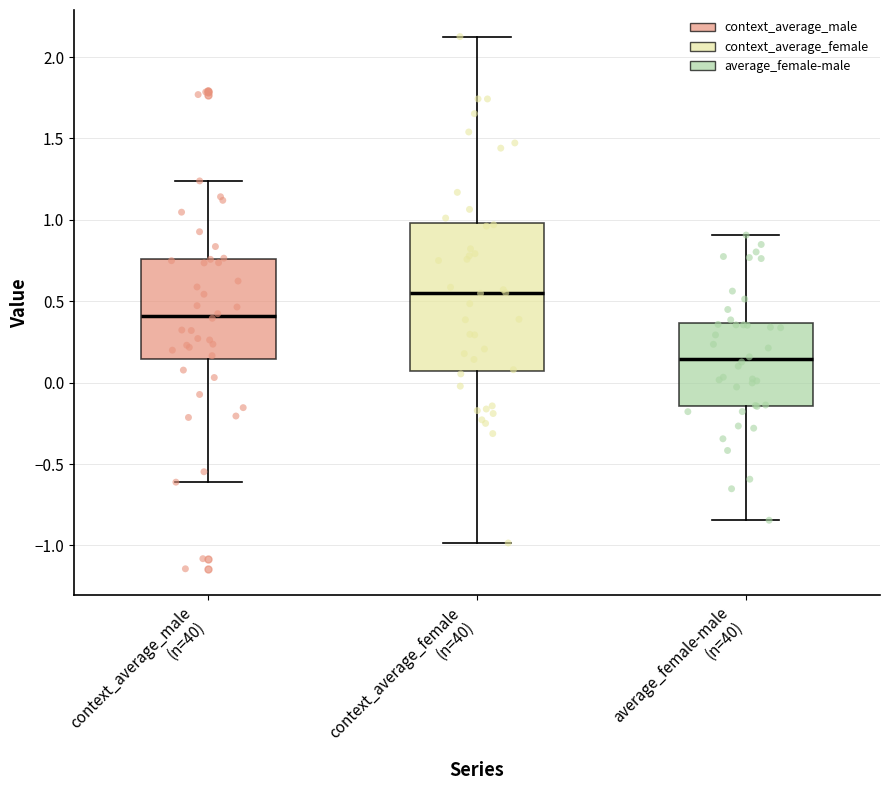

Reading left to right, read every box against the y-axis: the position of its median line, the range the box covers, and the ends of its whiskers. The values are not printed on the chart, so give them approximately, as read against the axis.

context_average_male (n=40): median 0.40, box 0.15 to 0.75, whiskers -0.60 to 1.25
context_average_female (n=40): median 0.55, box 0.05 to 1.00, whiskers -1.00 to 2.15
average_female-male (n=40): median 0.15, box -0.15 to 0.35, whiskers -0.85 to 0.90